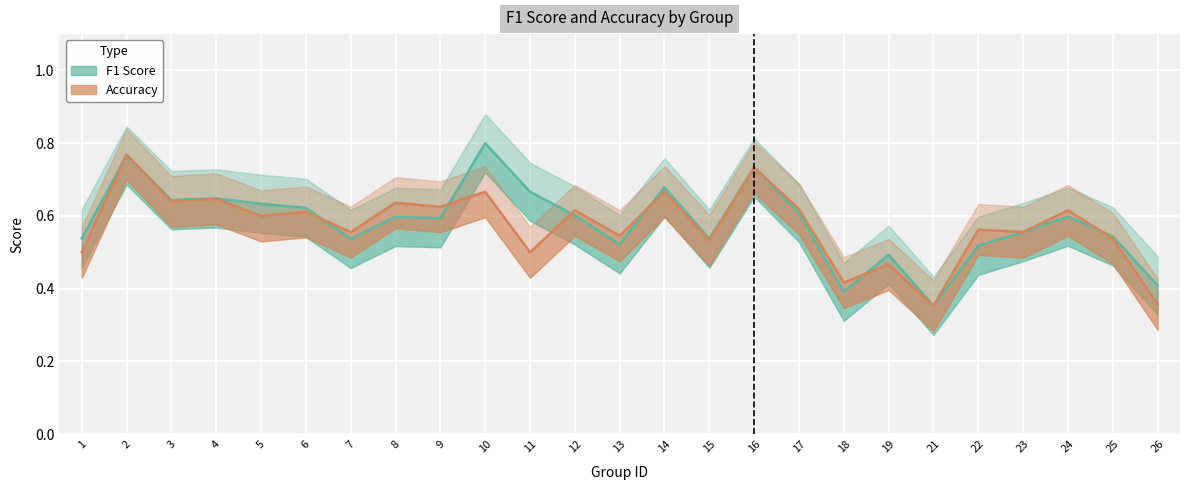

Which series has the largest range (max minus min)?

F1 Score